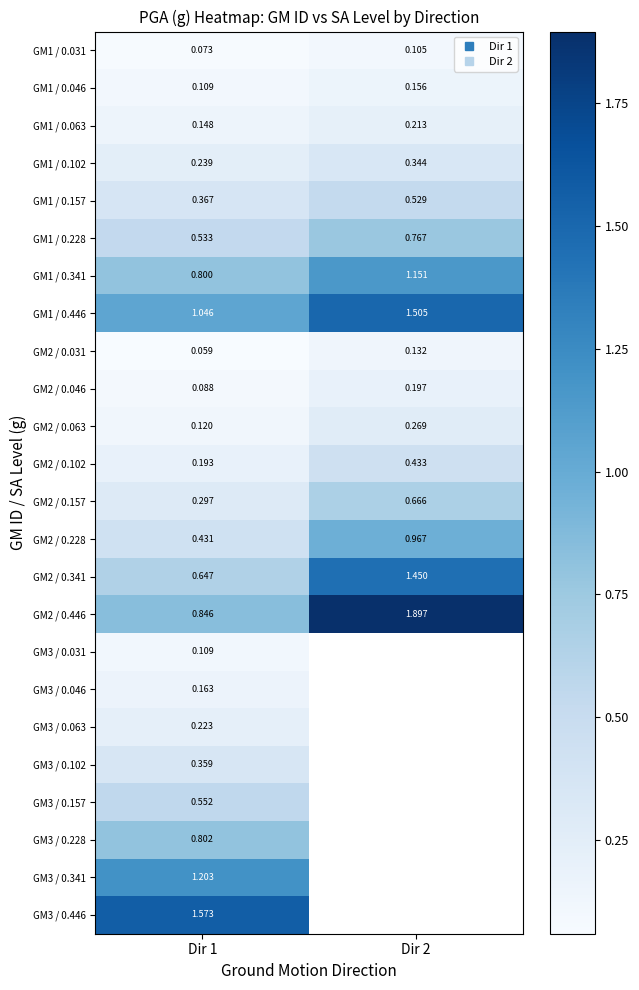

The value of GM1 / 0.031 at Dir 1 is 0.1. True or false?

False